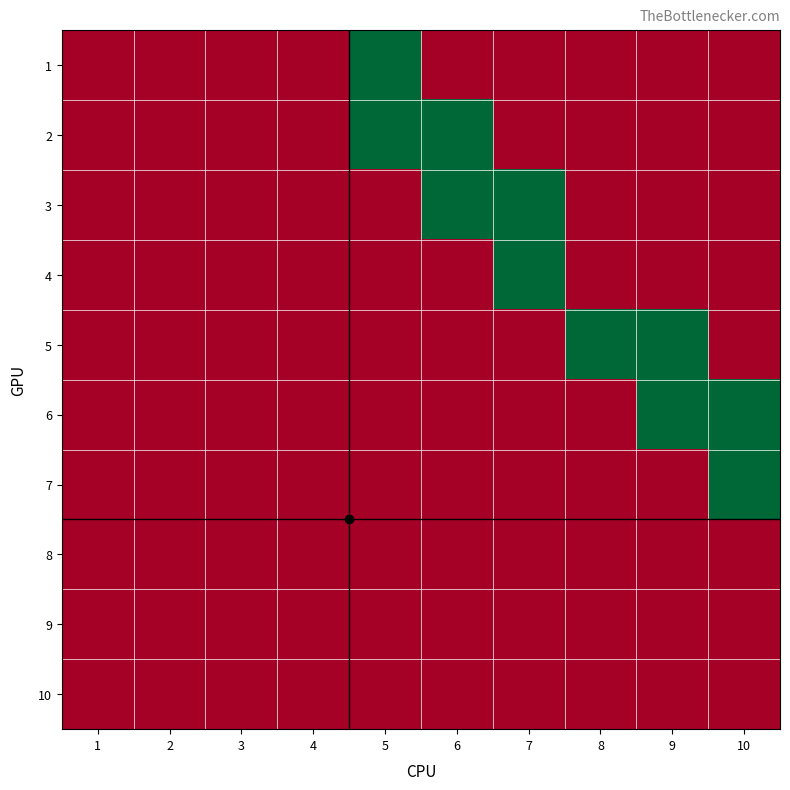

How many distinct data groups are displayed?

10